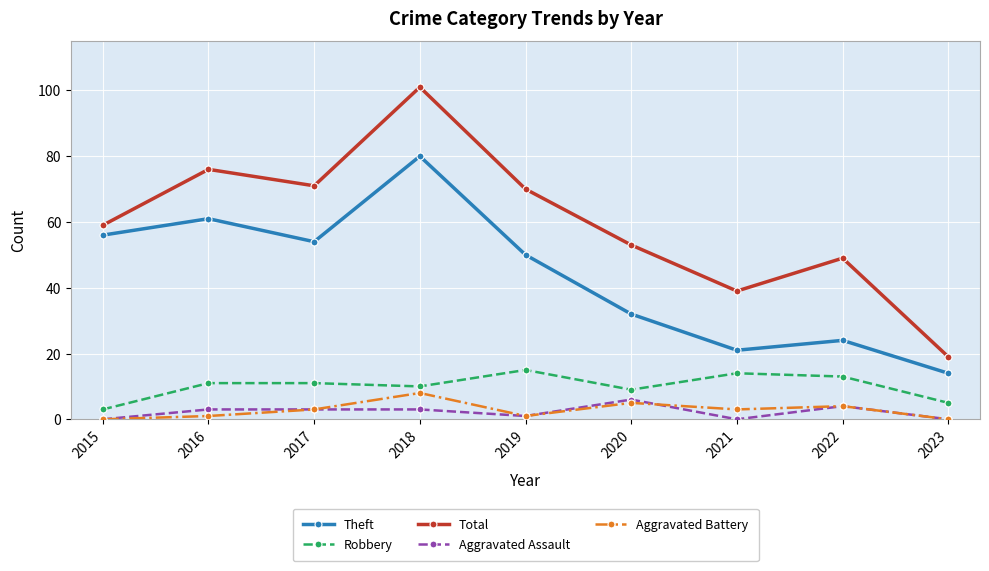

Count the number of categories in the chart.

9